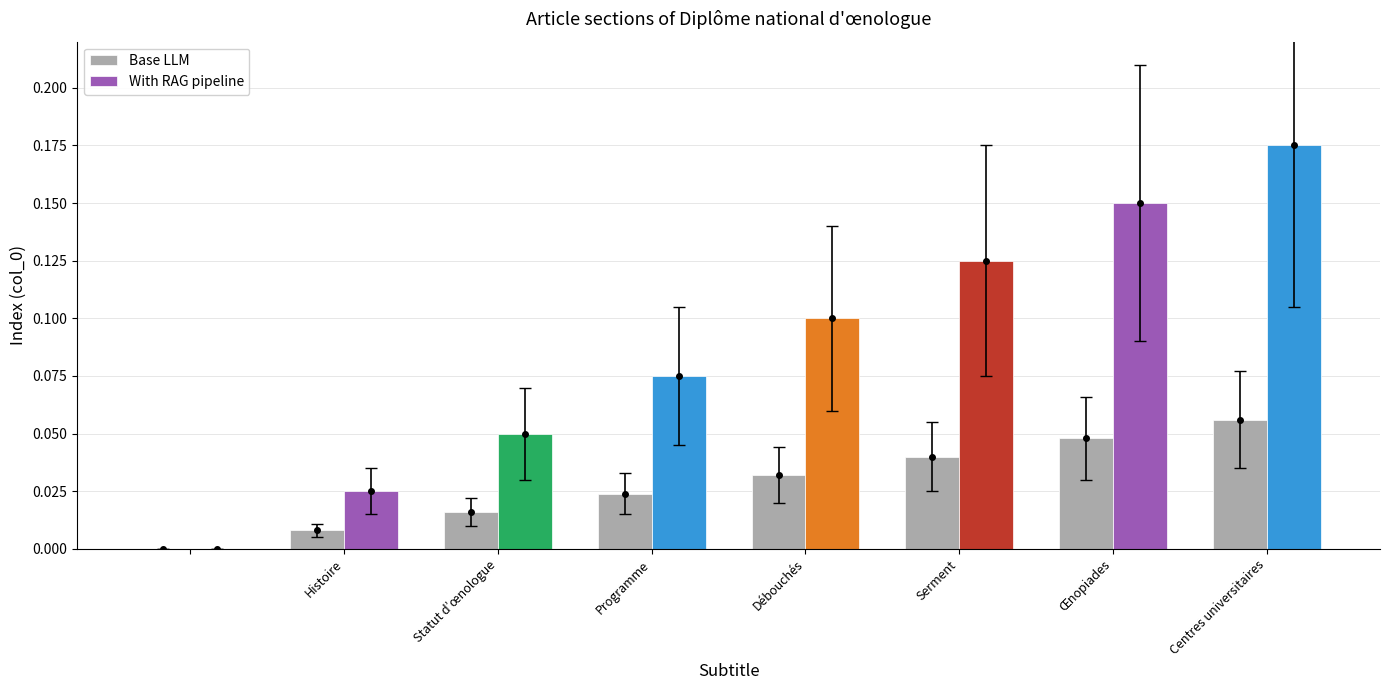

Which label corresponds to the smallest value in the chart?

Histoire